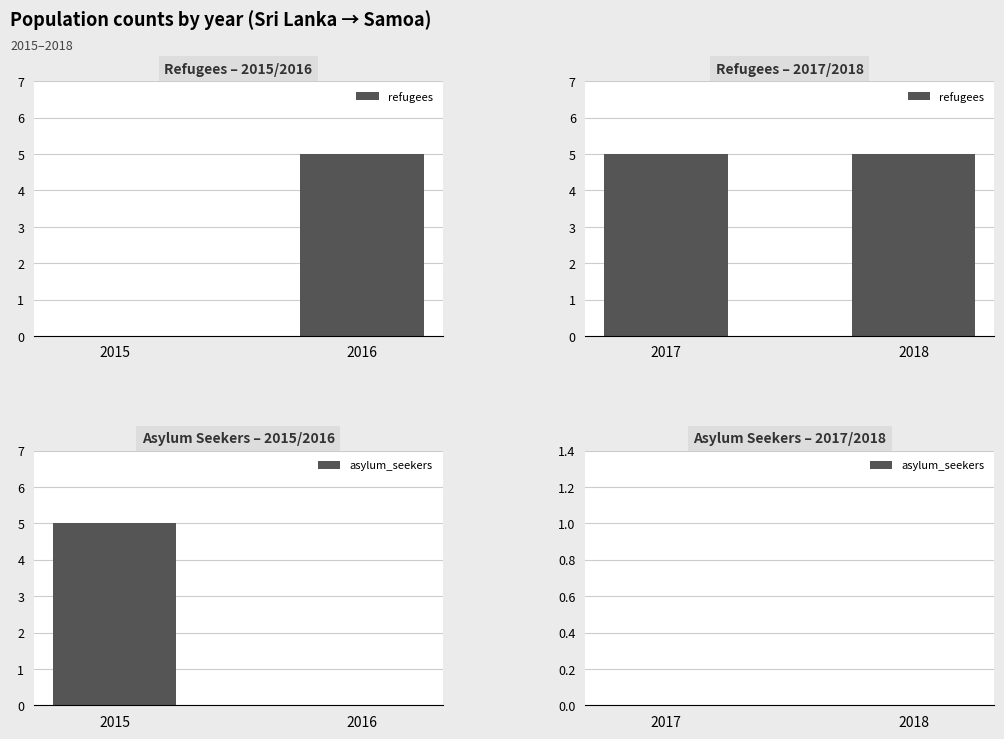

What is the sum of the asylum_seekers values at 2016 and 2015?

5